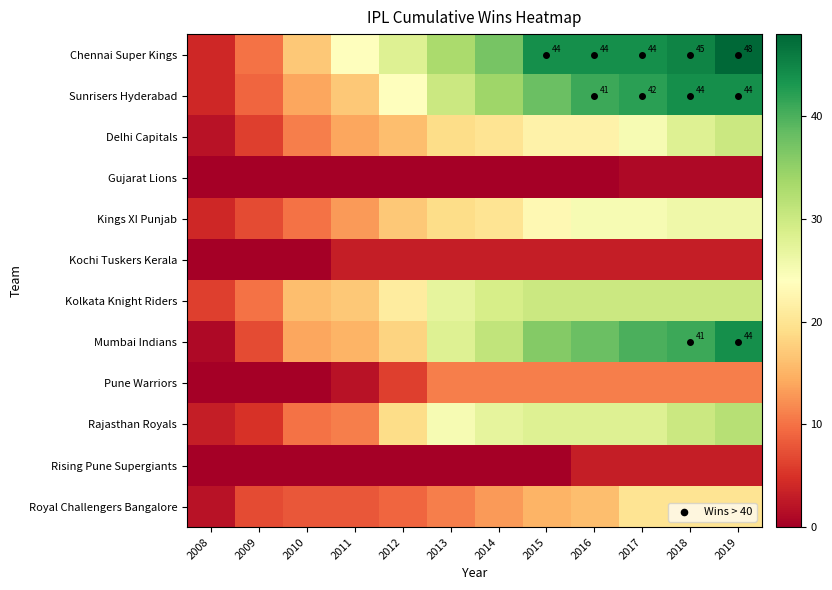

How many distinct data groups are displayed?

12